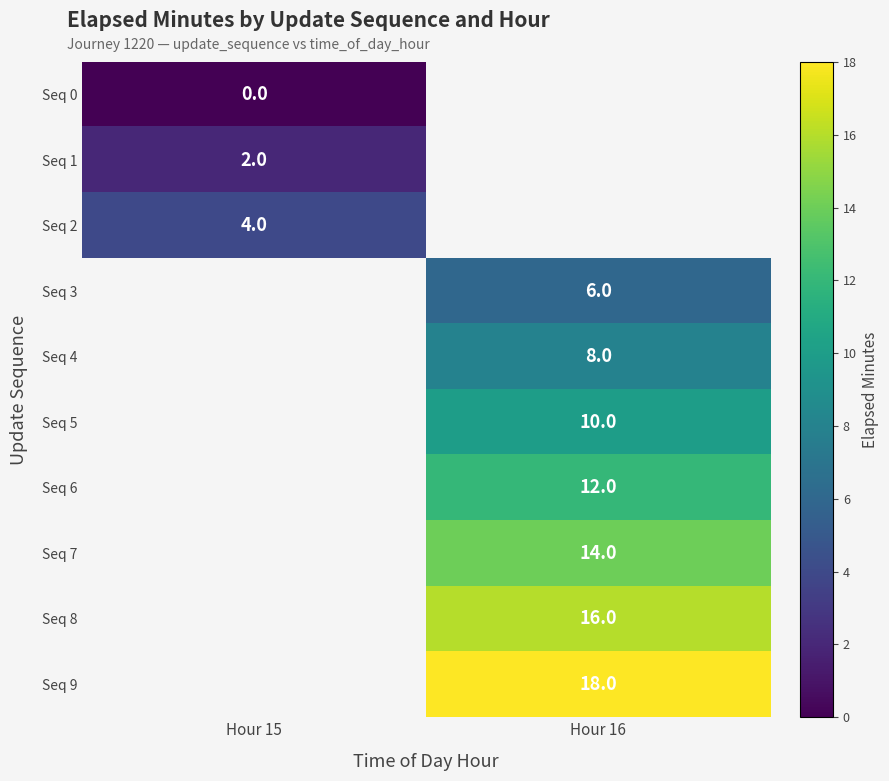

Is it true that Seq 5 equals 10 at Hour 16?

True